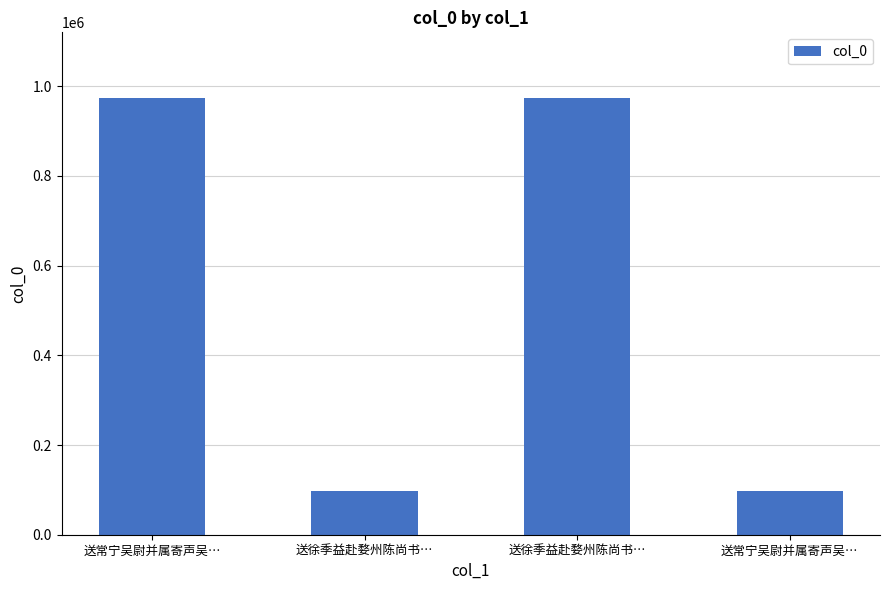

At which category does the chart reach its minimum across all series?

送常宁吴尉并属寄声吴…